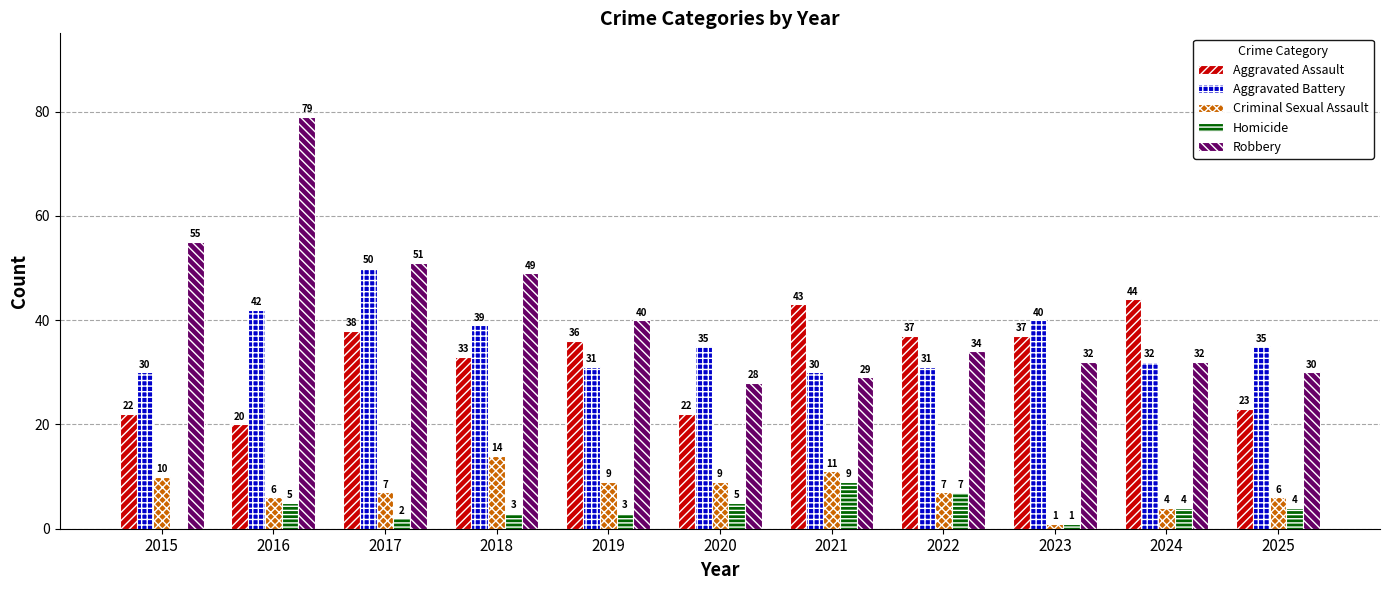

Between 2022 and 2023, which series saw the biggest shift?

Aggravated Battery